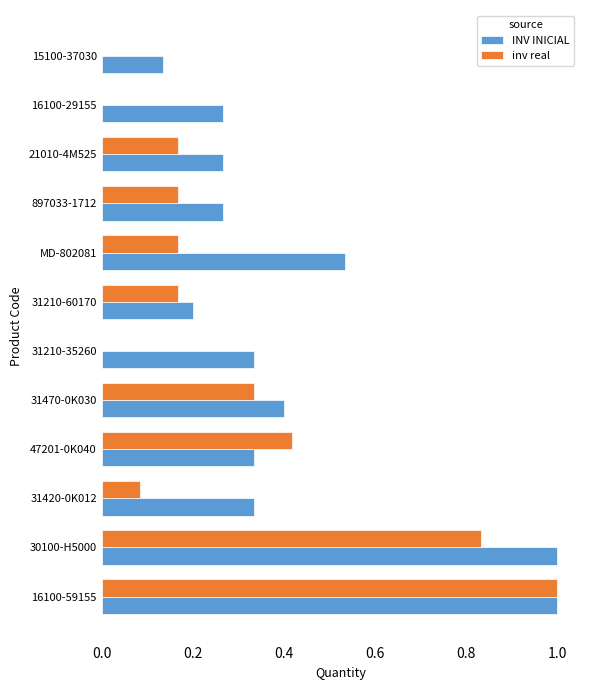

Which series has the widest spread of values?

inv real